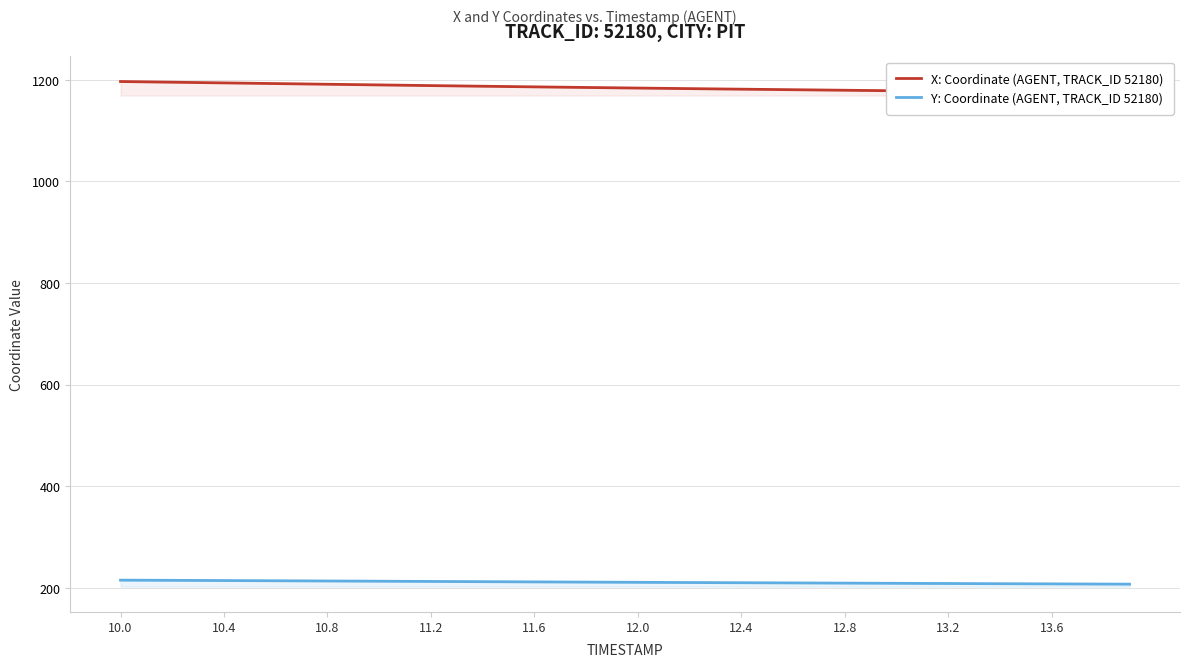

The value of Y: Coordinate (AGENT, TRACK_ID 52180) at 12.4 is 85.7. True or false?

False